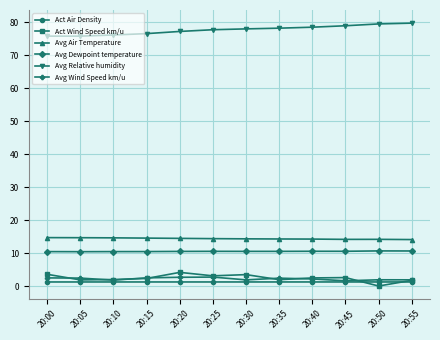

How many data points does each series have?

12